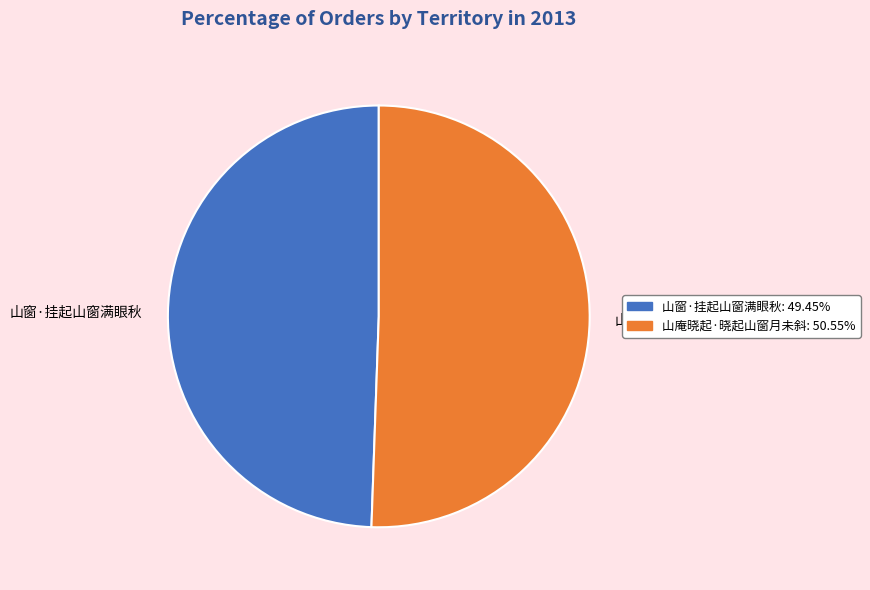

The 山窗·挂起山窗满眼秋 slice represents 49% of the pie. True or false?

True